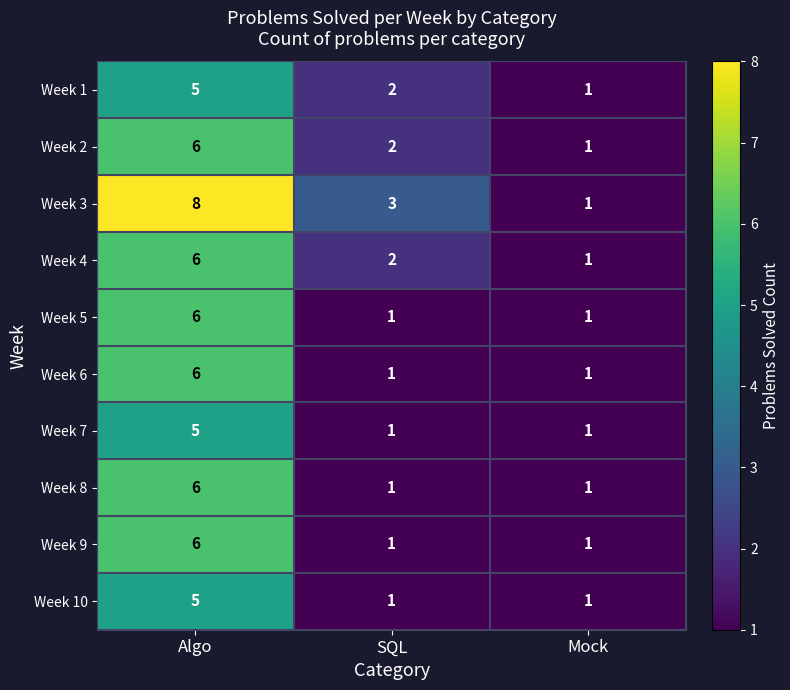

What is the average value of the Week 6 series?

3